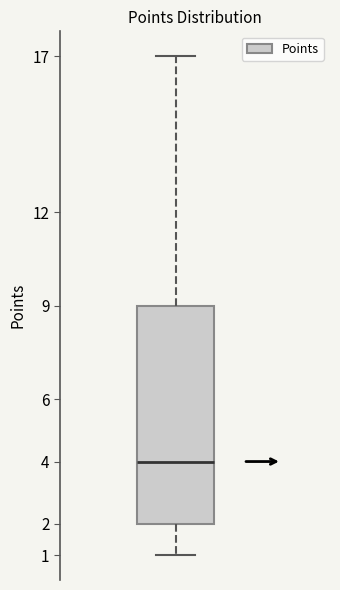

Transcribe this box plot: give where the median line is, the range the box spans, and where the two whiskers end, as read against the y-axis. The values are not printed on the chart, so give them approximately, as read against the axis.

median 4, box 2 to 9, whiskers 1 to 17